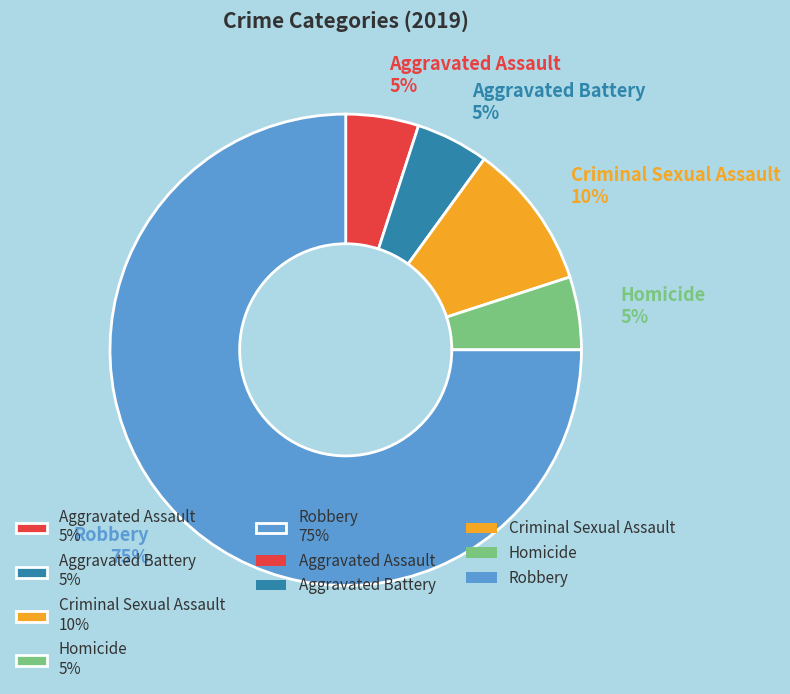

How many segments does this pie chart have?

5